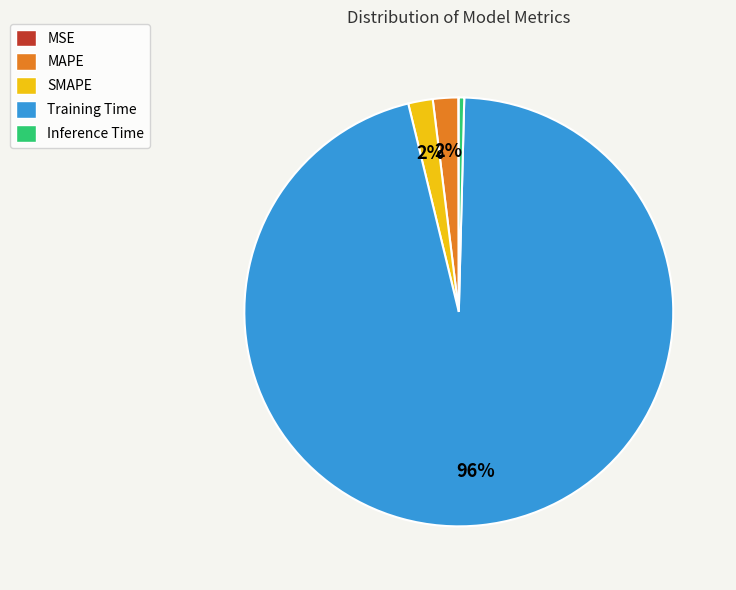

True or false: MAPE accounts for 2% of the total.

True